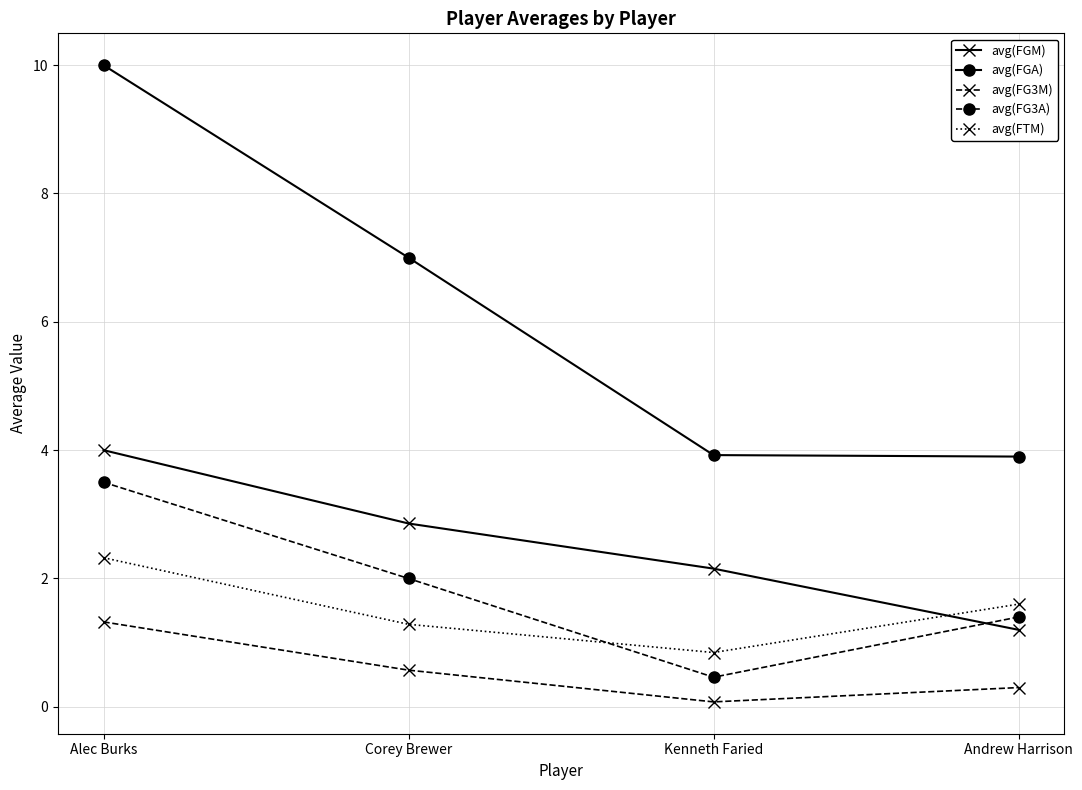

True or false: avg(FG3M) and avg(FTM) cross at least once.

False